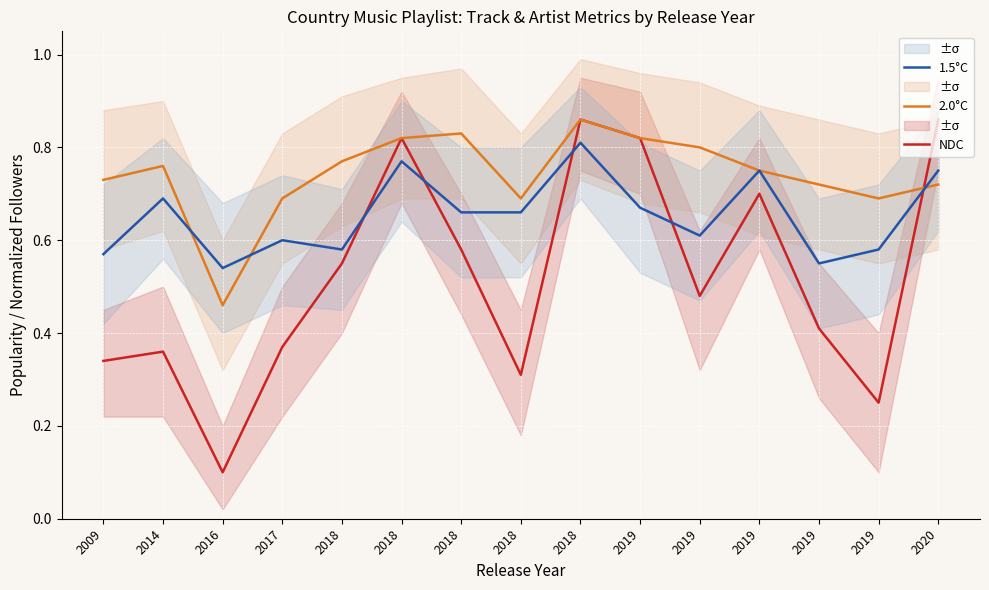

The value of 2.0°C at 2018 is 1.3. True or false?

False